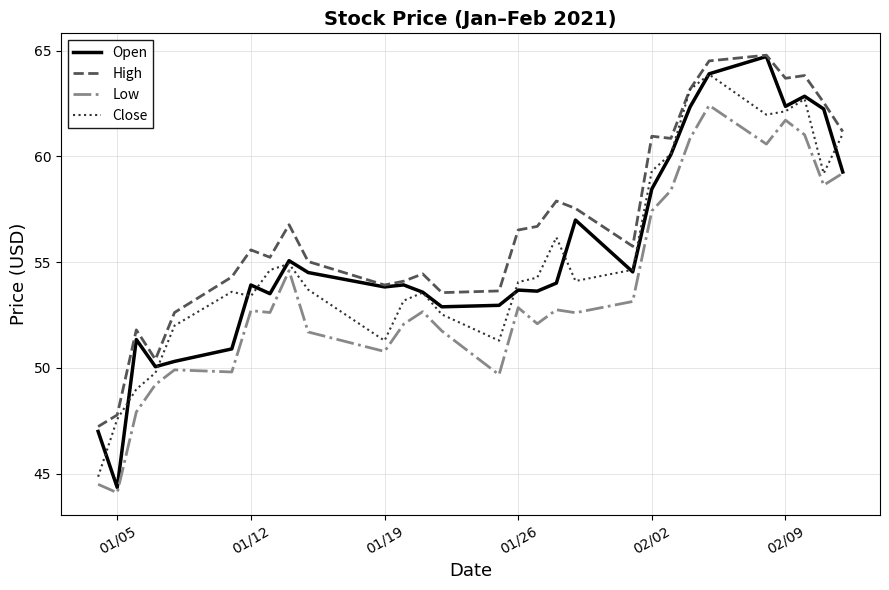

What is the minimum value shown in the chart?

44.1